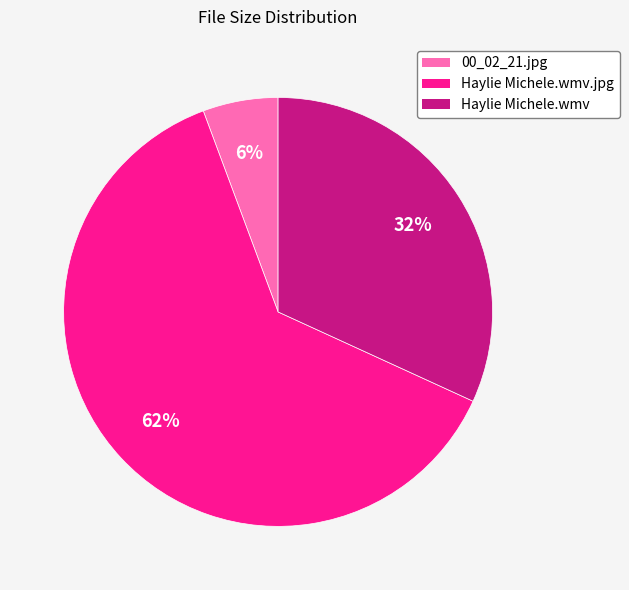

What percentage is the Haylie Michele.wmv slice, to the nearest percent?

32%